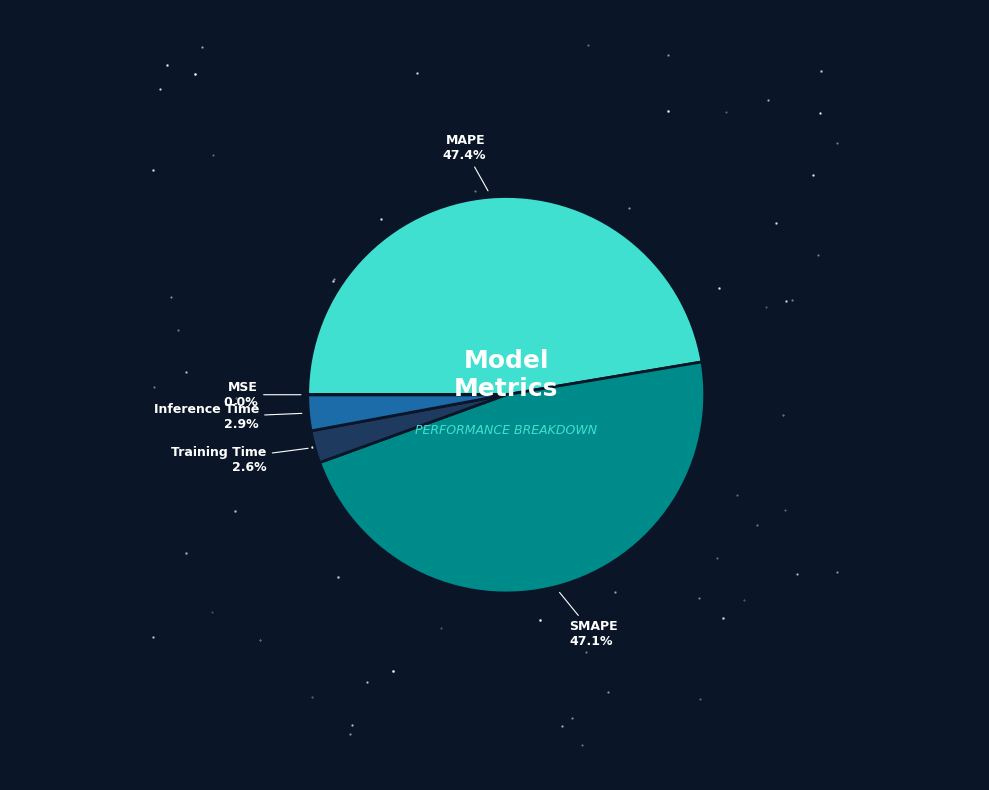

Does Inference Time represent more than half of the total?

No